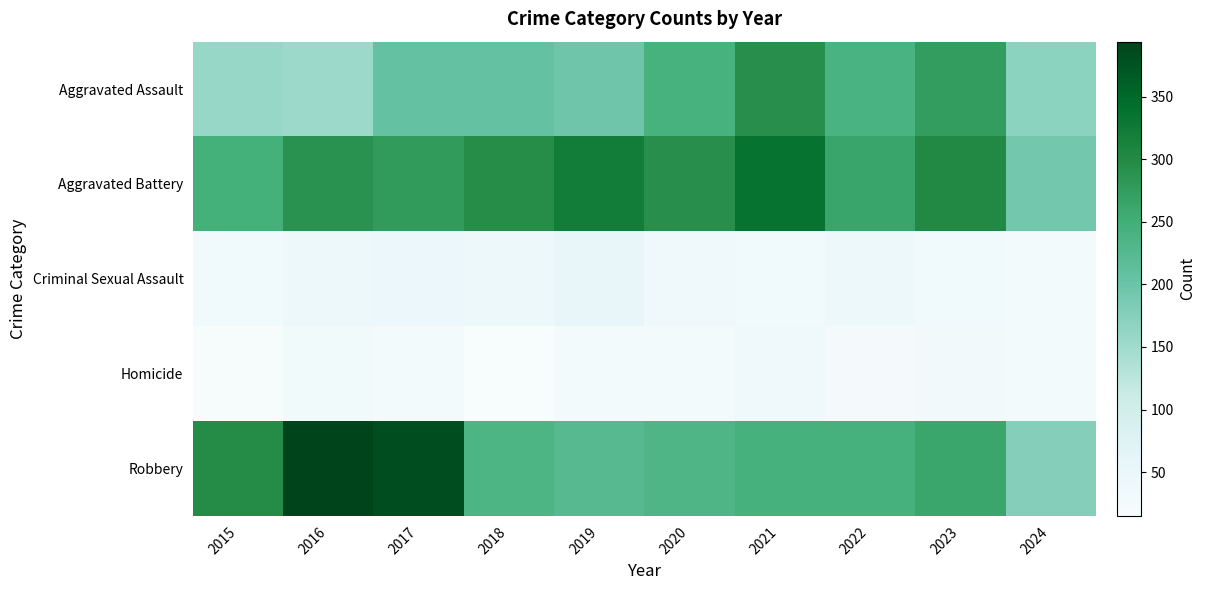

At which category does the chart reach its peak across all series?

2016